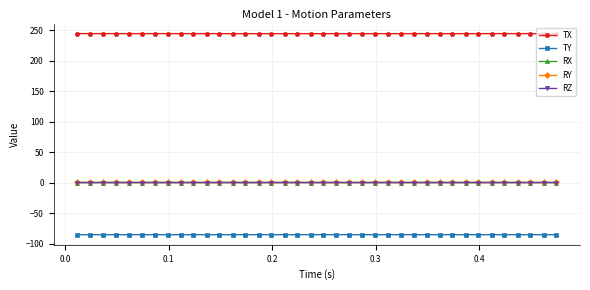

Which series has the largest total across all categories?

TX